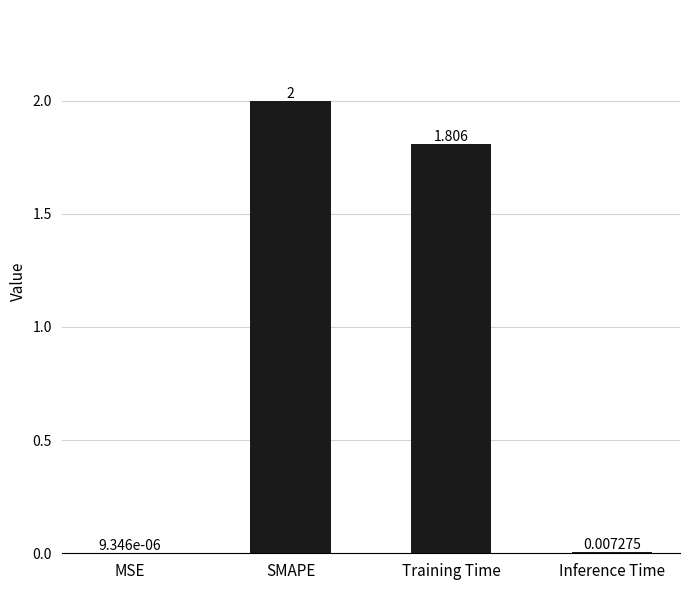

Are the bars horizontal?

No